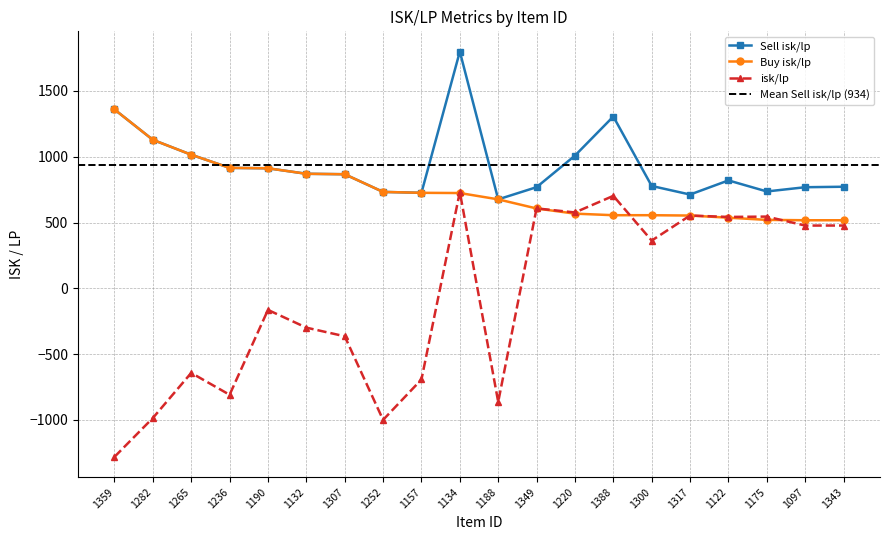

Which series has the largest total across all categories?

Sell isk/lp